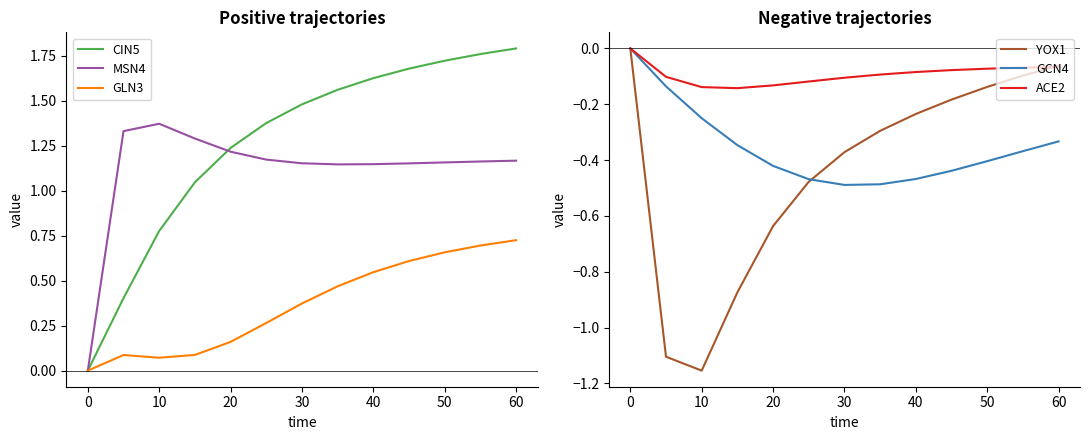

At how many categories does at least one series exceed 1?

12